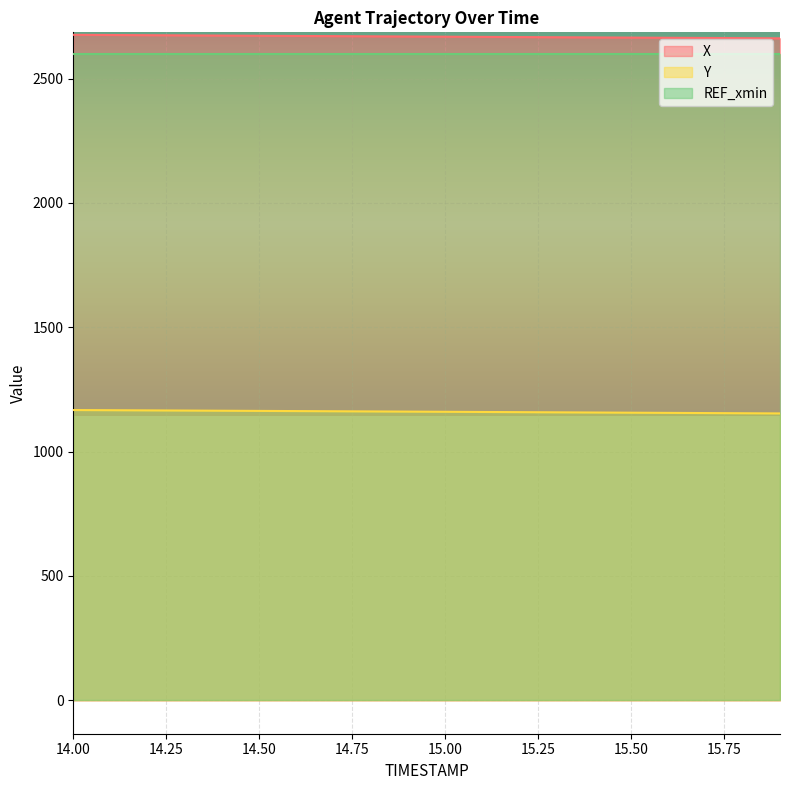

True or false: Y and REF_xmin intersect in this chart.

False